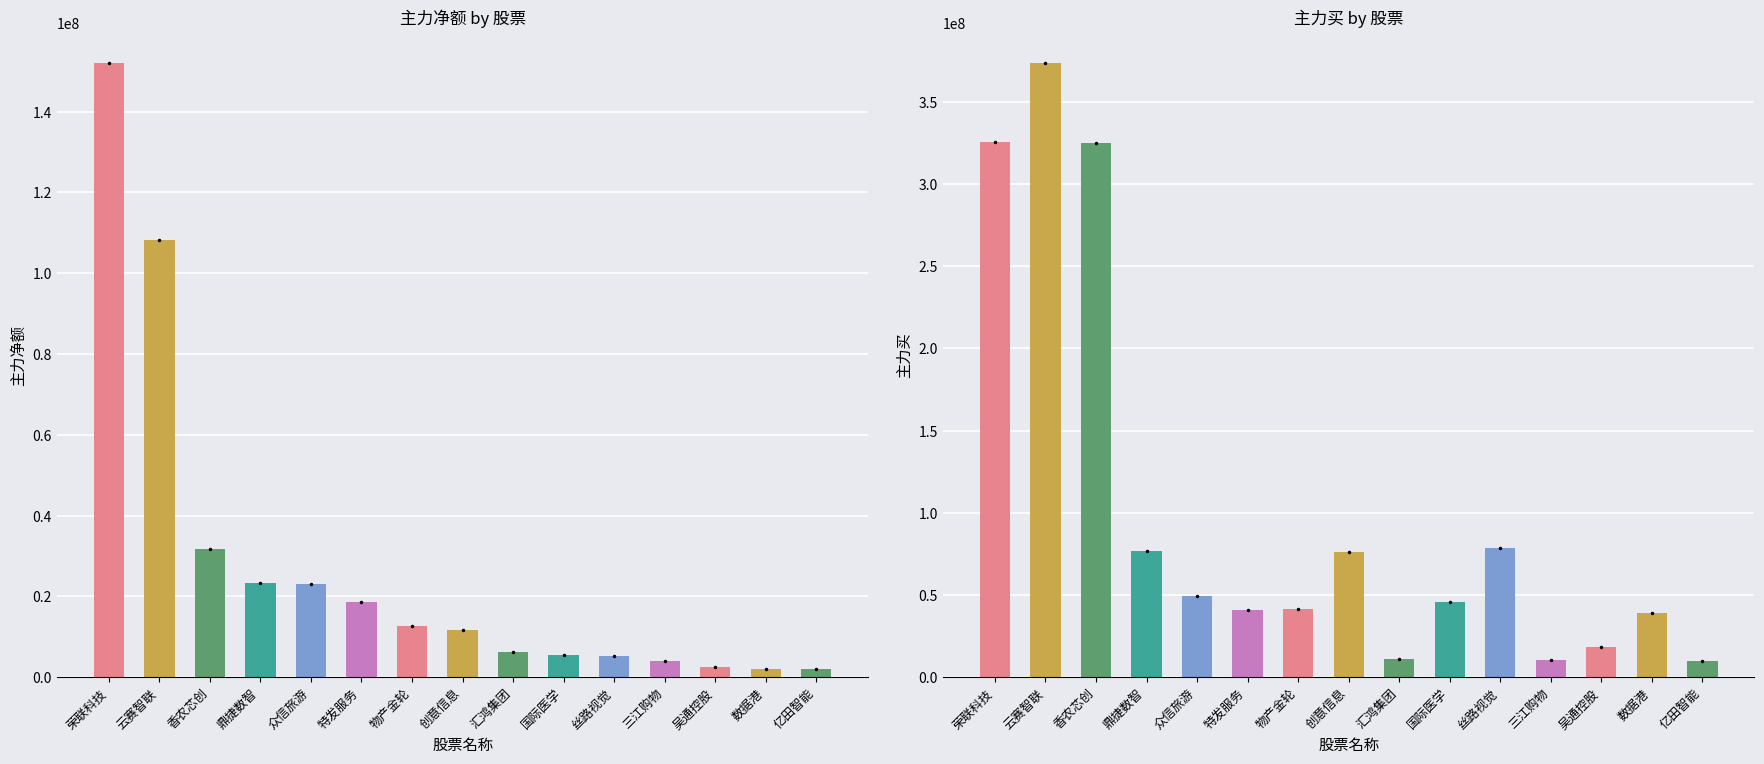

What is the sum of all 主力买 values?

1521887655